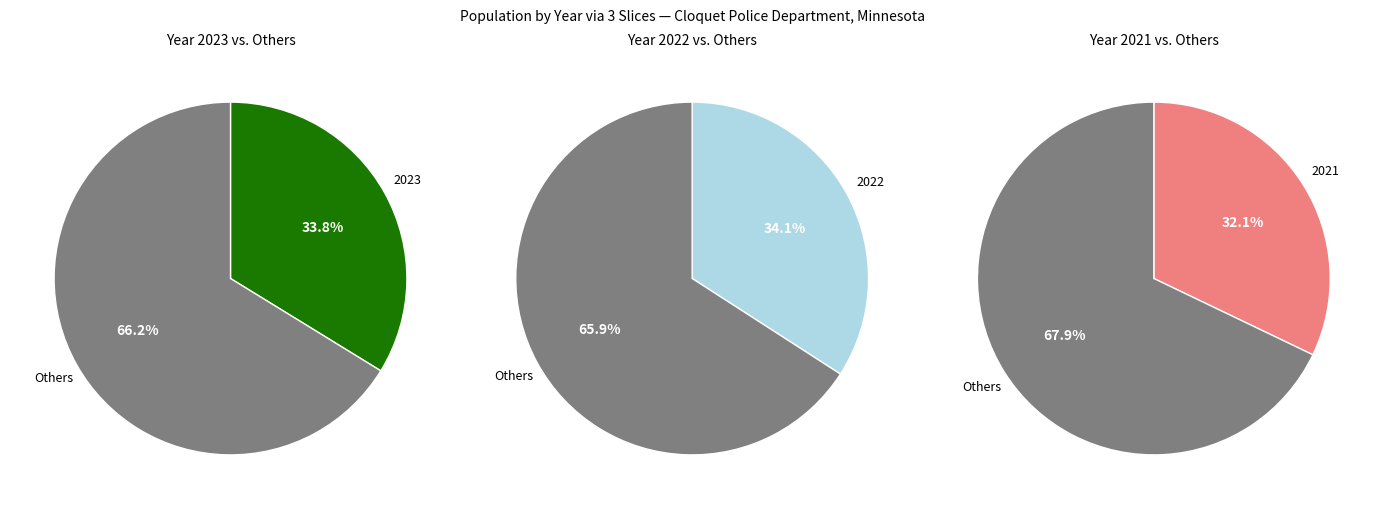

To the nearest percent, what portion does 2023 represent?

34%